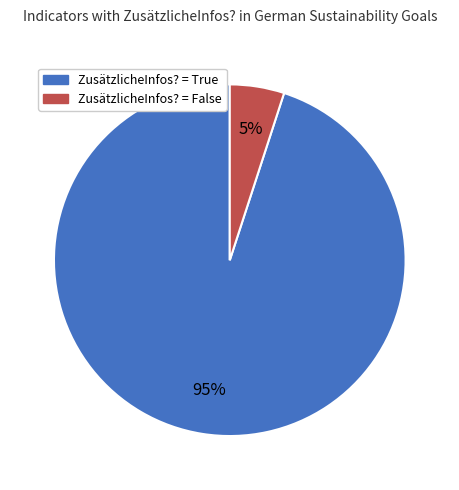

To the nearest percent, what is the average slice percentage?

50%